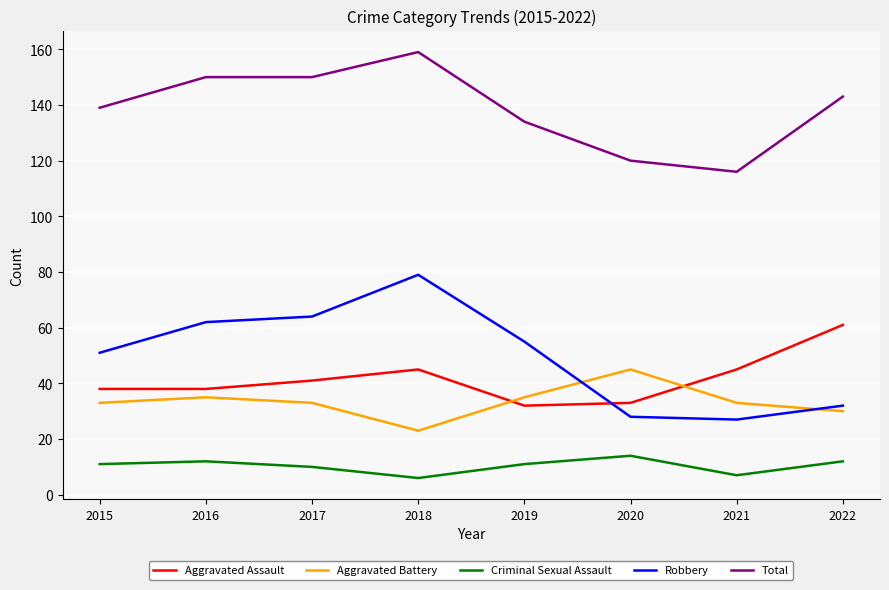

Between 2018 and 2020, which series saw the biggest shift?

Robbery